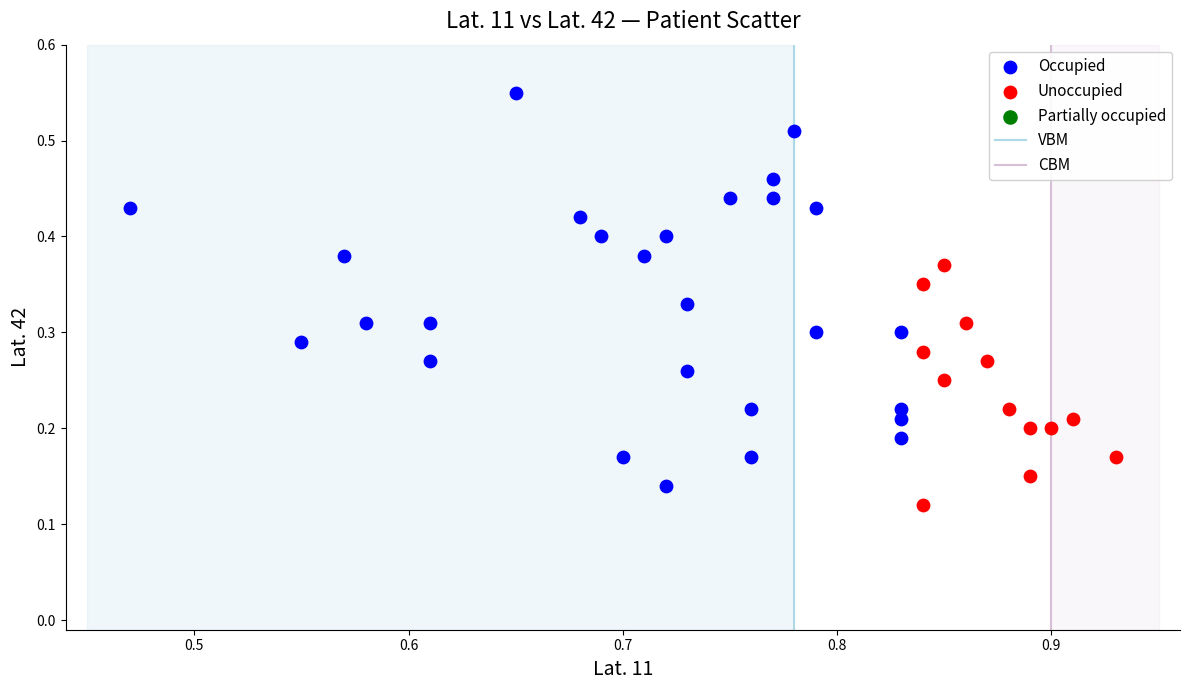

Which series has the widest spread of Y values?

Occupied